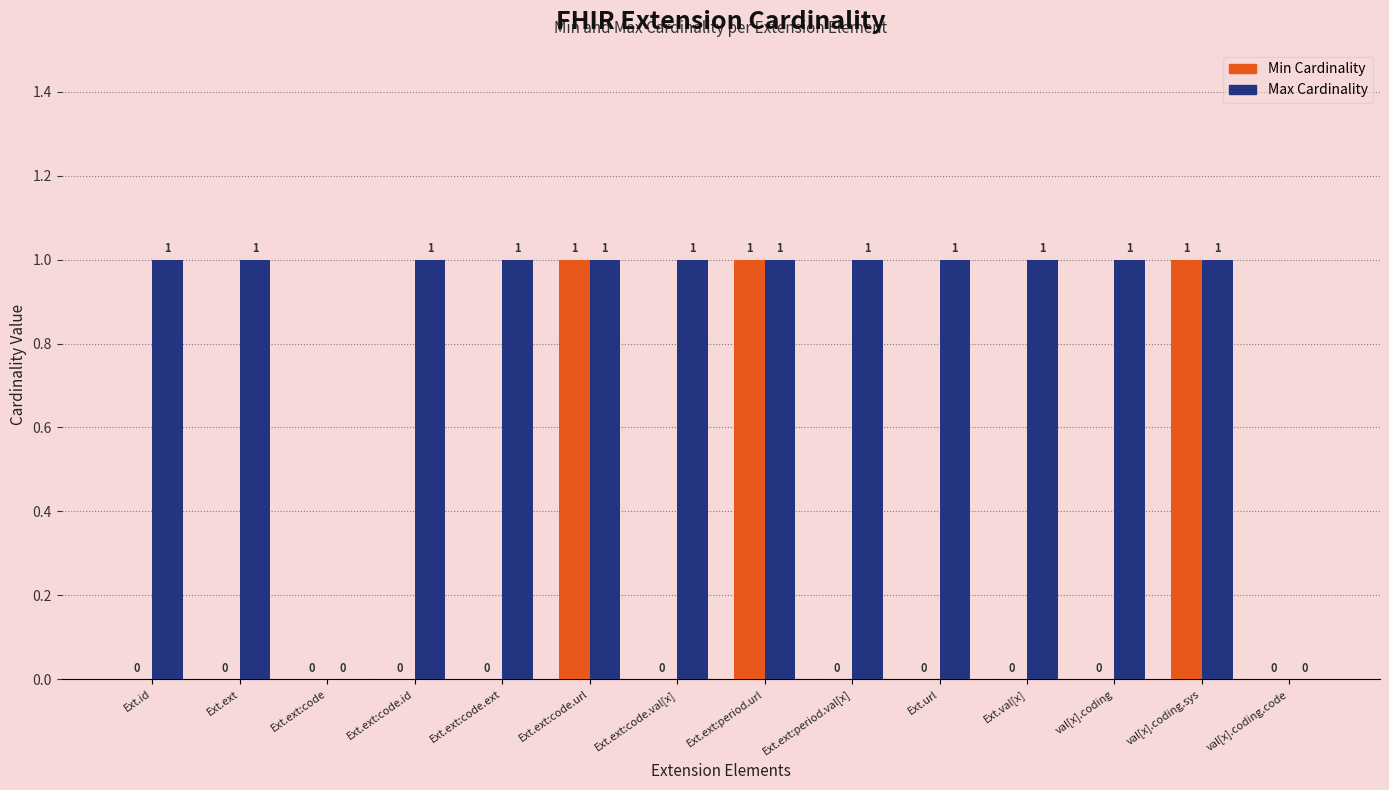

What is the maximum value shown in the chart?

1